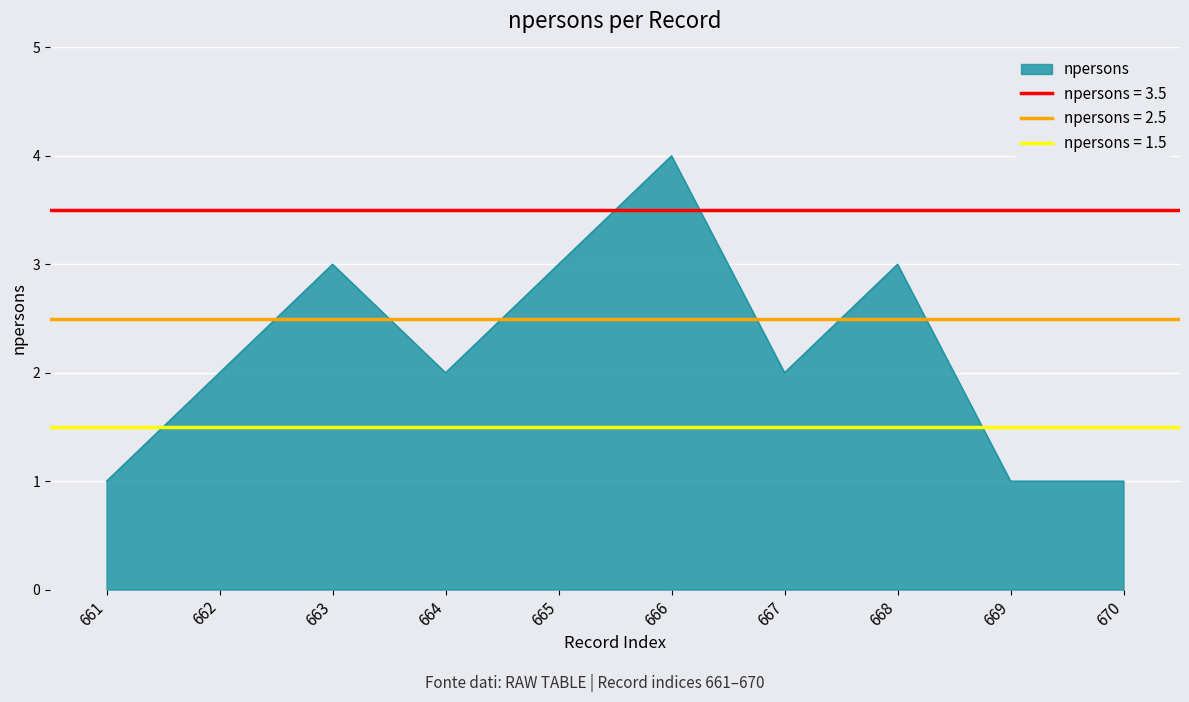

List the labels in order of value, largest first.

666, 663, 665, 668, 662, 664, 667, 661, 669, 670